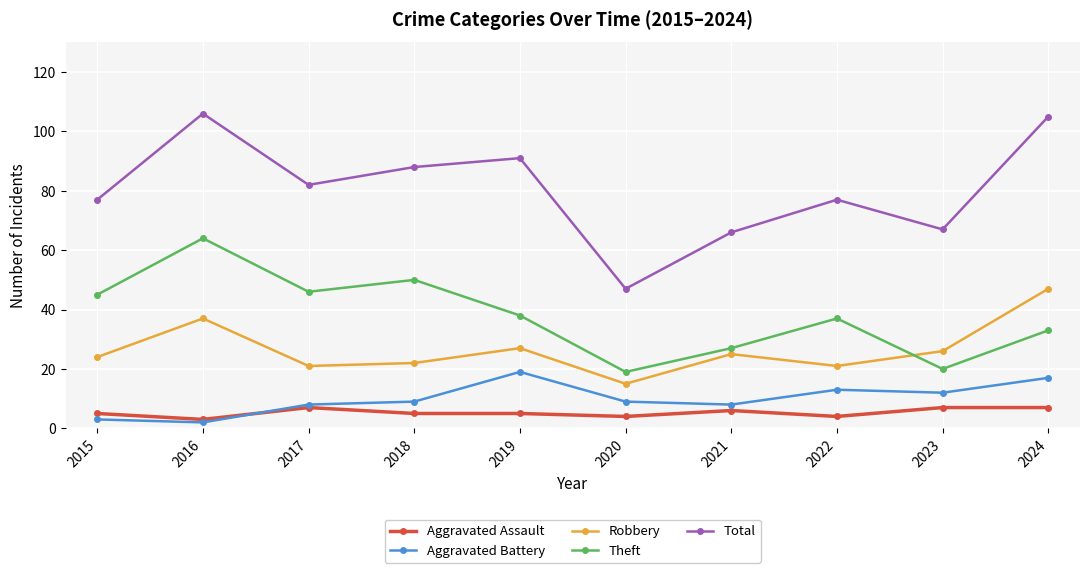

What is the maximum value shown in the chart?

106